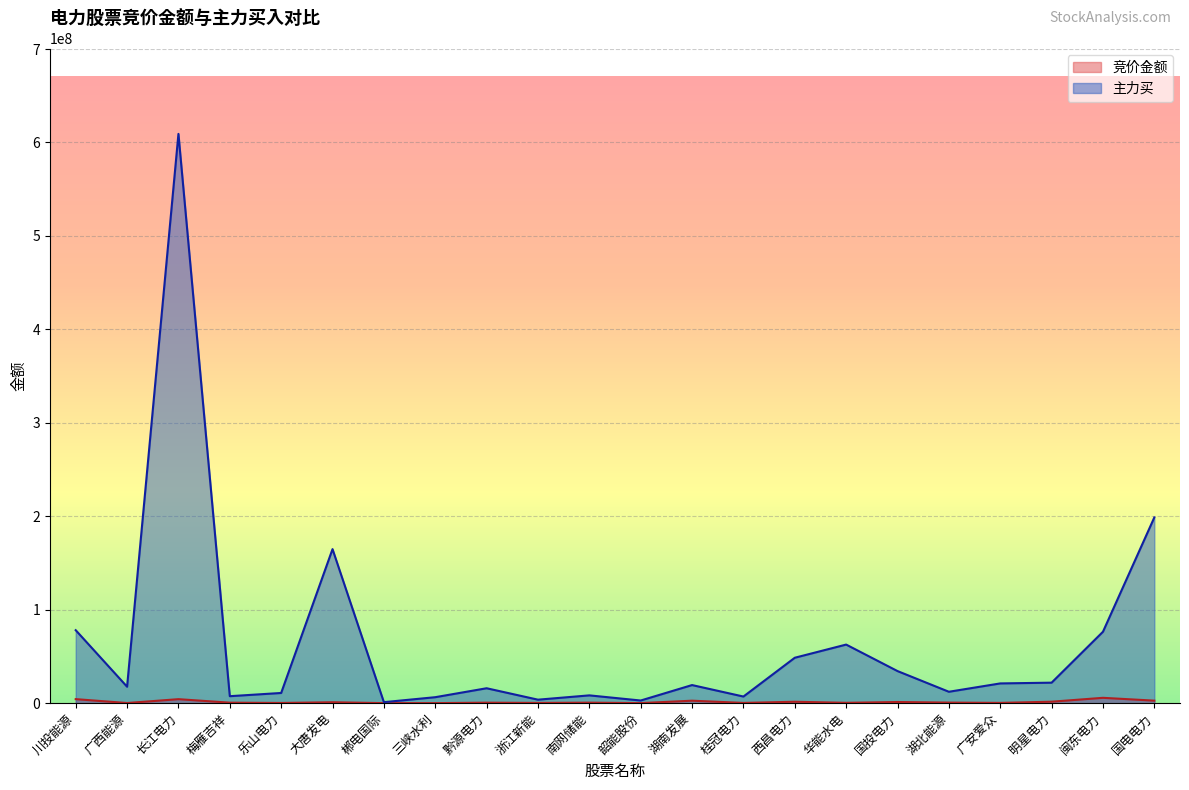

What is the total value across all series at 湖南发展?

22039945